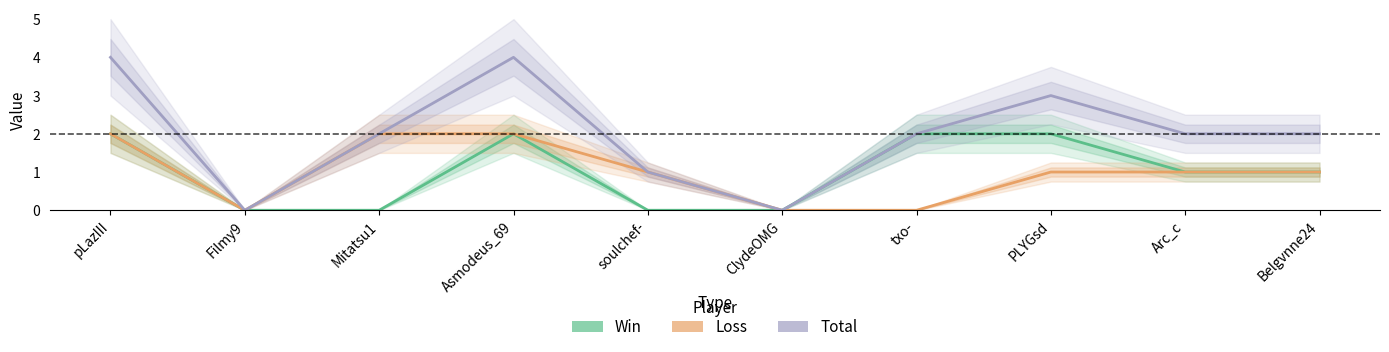

Between Asmodeus_69 and ClydeOMG, which is larger?

Asmodeus_69